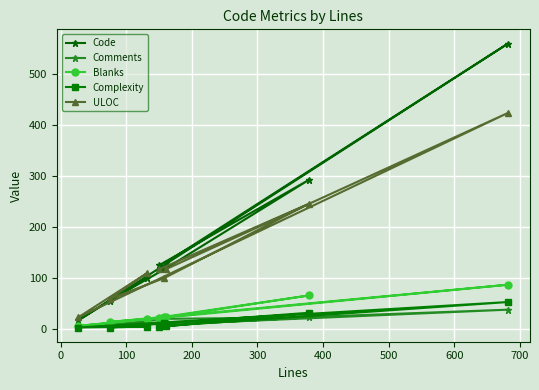

At how many categories does at least one series exceed 75?

6